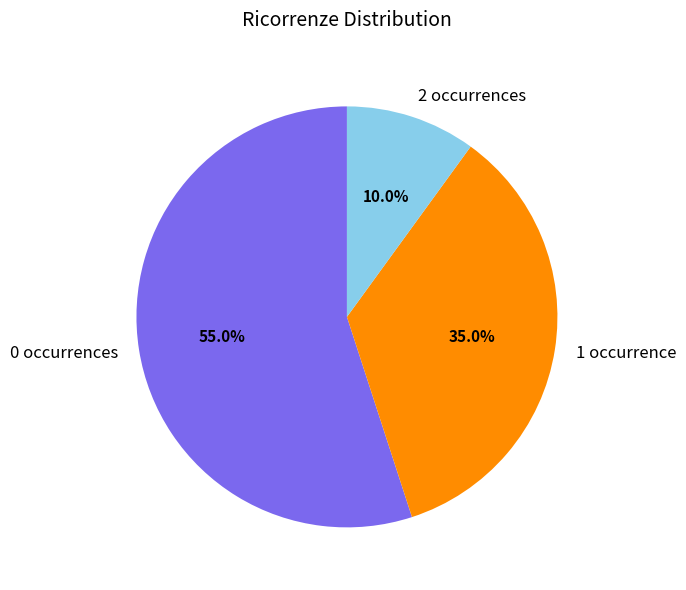

Is there any slice that represents more than half of the pie?

Yes